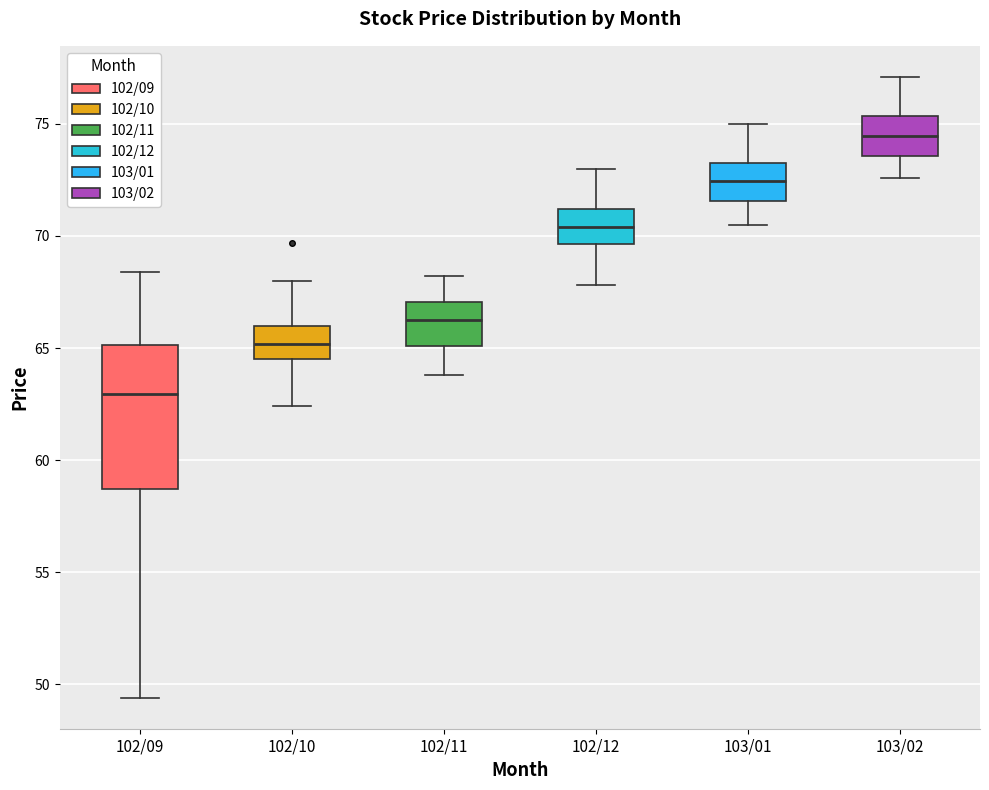

Reading left to right, read every box against the y-axis: the position of its median line, the range the box covers, and the ends of its whiskers. The values are not printed on the chart, so give them approximately, as read against the axis.

102/09: median 63.0, box 58.5 to 65.0, whiskers 49.5 to 68.5
102/10: median 65.0, box 64.5 to 66.0, whiskers 62.5 to 68.0
102/11: median 66.5, box 65.0 to 67.0, whiskers 64.0 to 68.0
102/12: median 70.5, box 69.5 to 71.0, whiskers 68.0 to 73.0
103/01: median 72.5, box 71.5 to 73.5, whiskers 70.5 to 75.0
103/02: median 74.5, box 73.5 to 75.5, whiskers 72.5 to 77.0